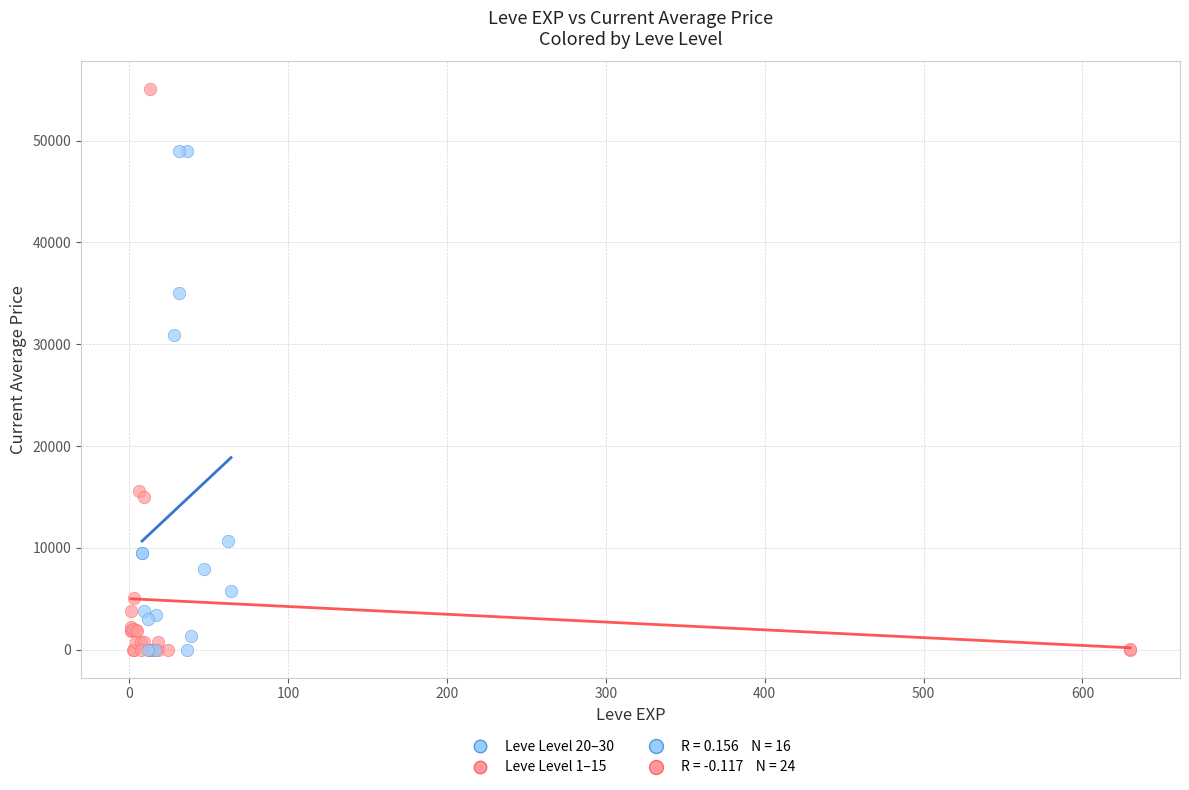

Which series contains the highest Y value?

Leve Level 1–15